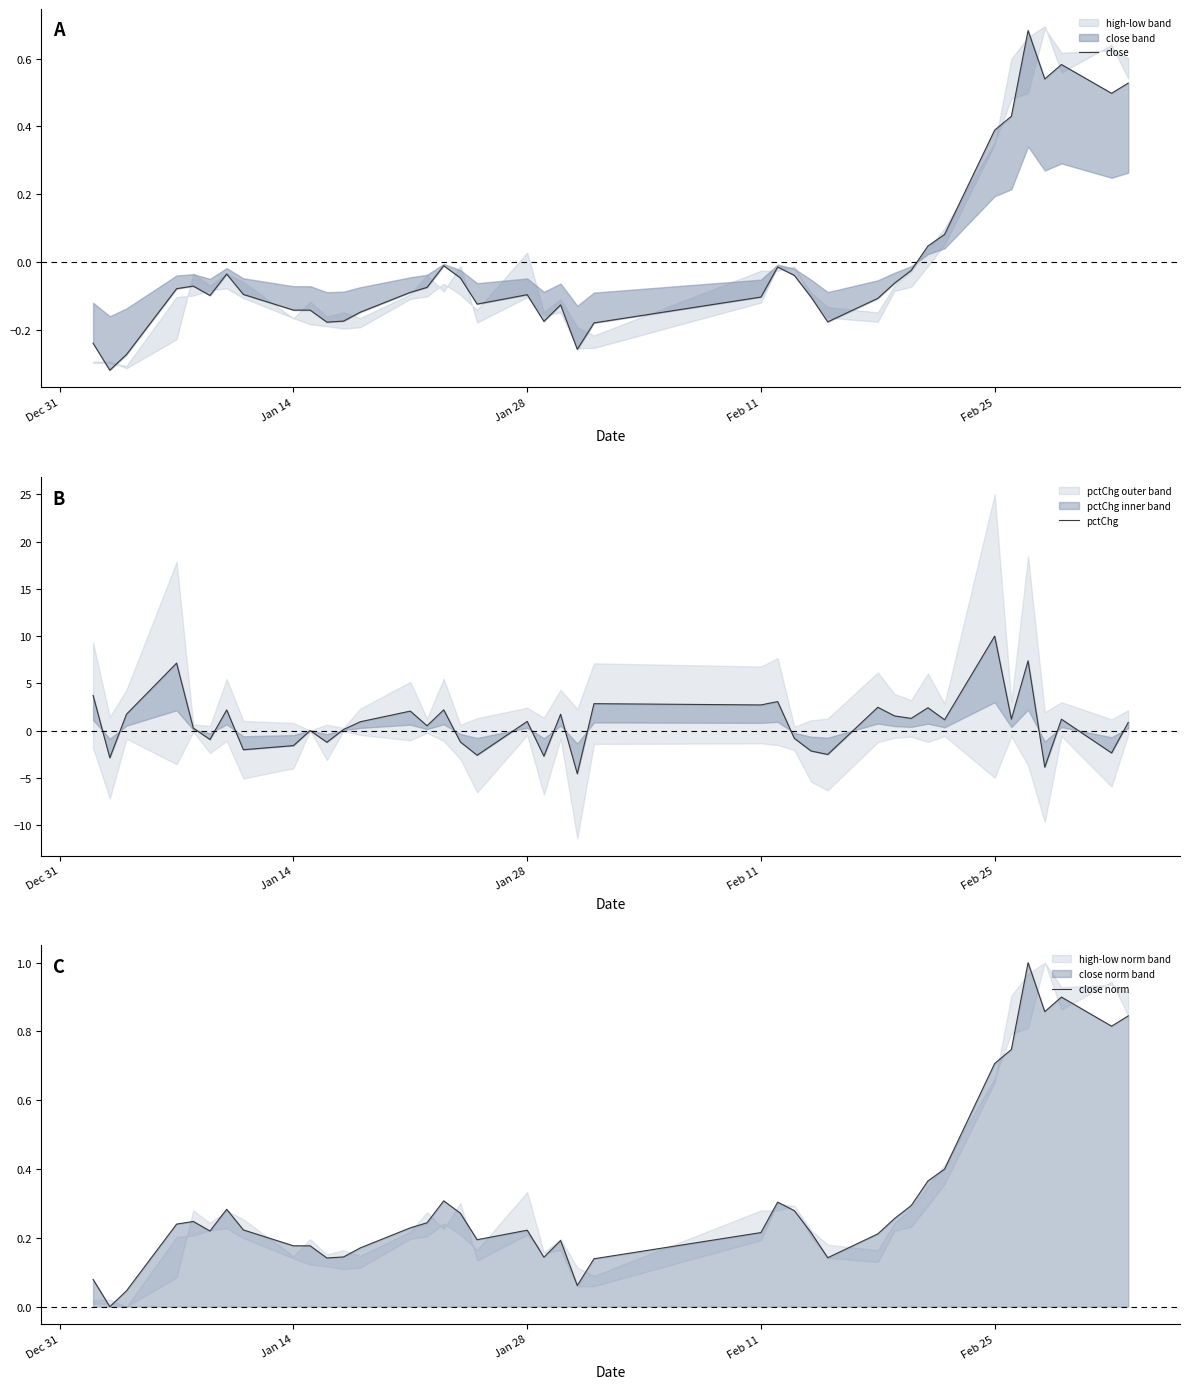

What is the maximum value for close norm?

1.0